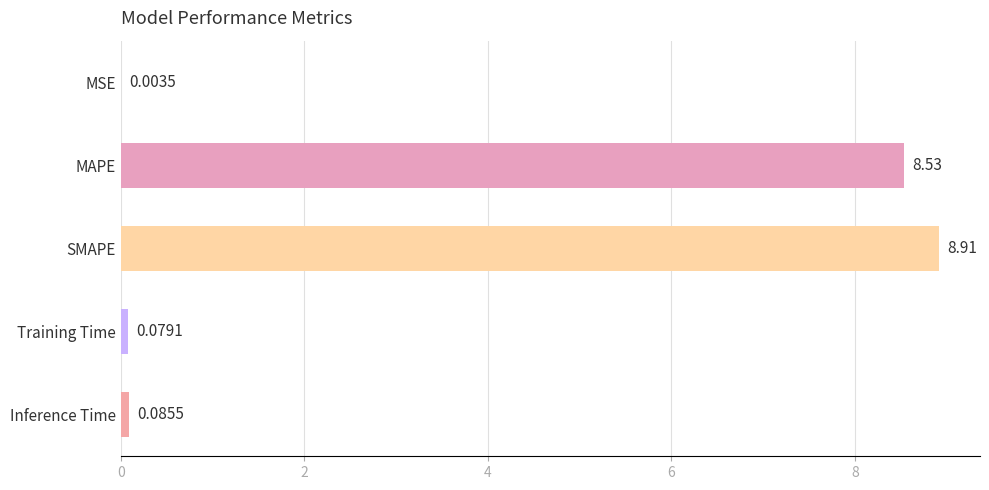

At which label is the value closest to 4?

Inference Time